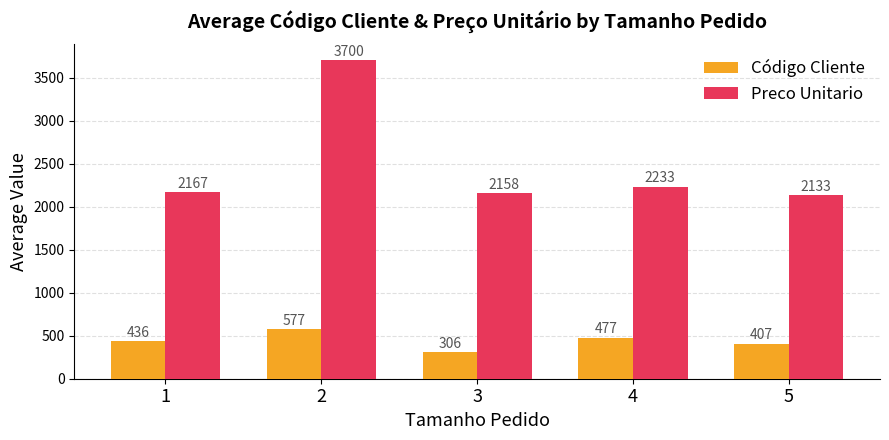

At which category does the chart reach its peak across all series?

2